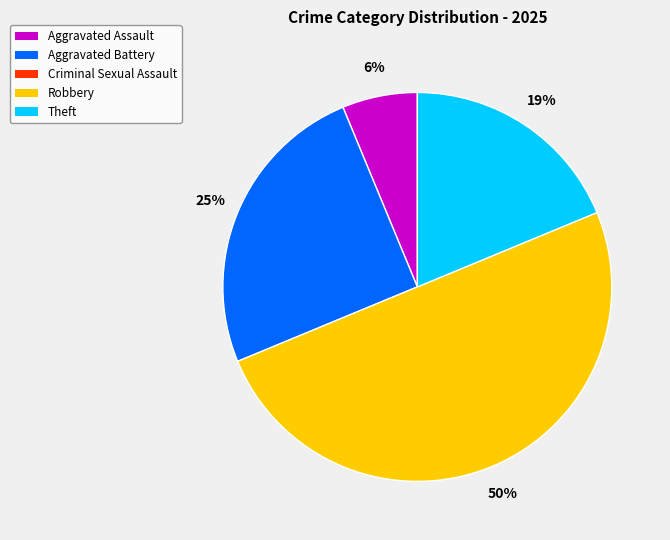

How many segments does this pie chart have?

4